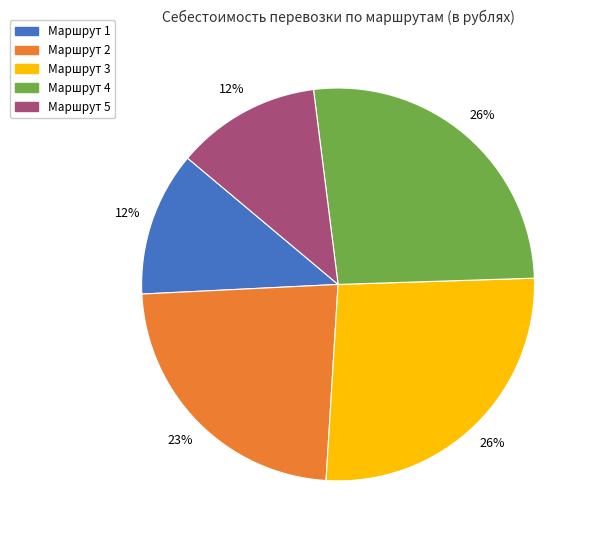

To the nearest percent, what is the average slice percentage?

20%